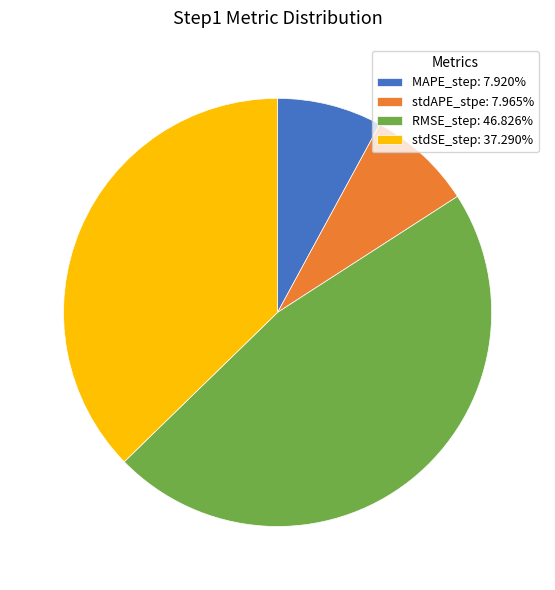

Is there any slice that represents more than half of the pie?

No